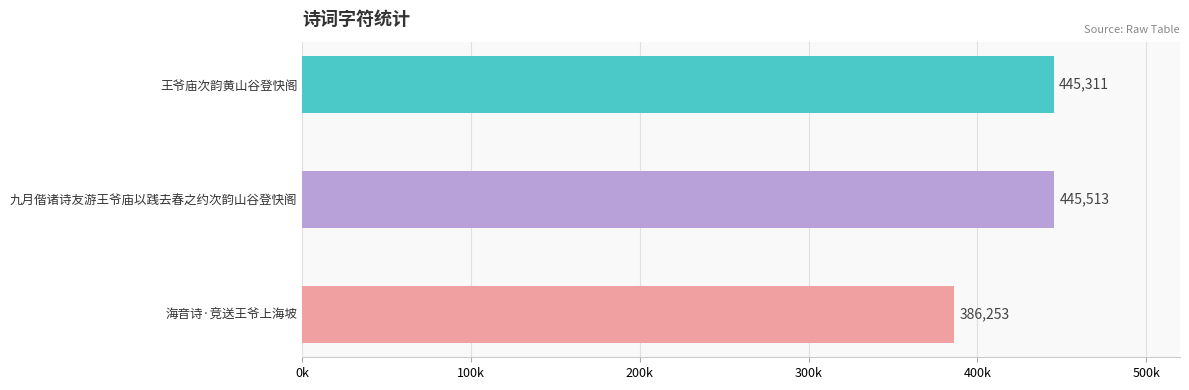

Rank the categories by value from lowest to highest.

海音诗·竞送王爷上海坡, 王爷庙次韵黄山谷登快阁, 九月偕诸诗友游王爷庙以践去春之约次韵山谷登快阁